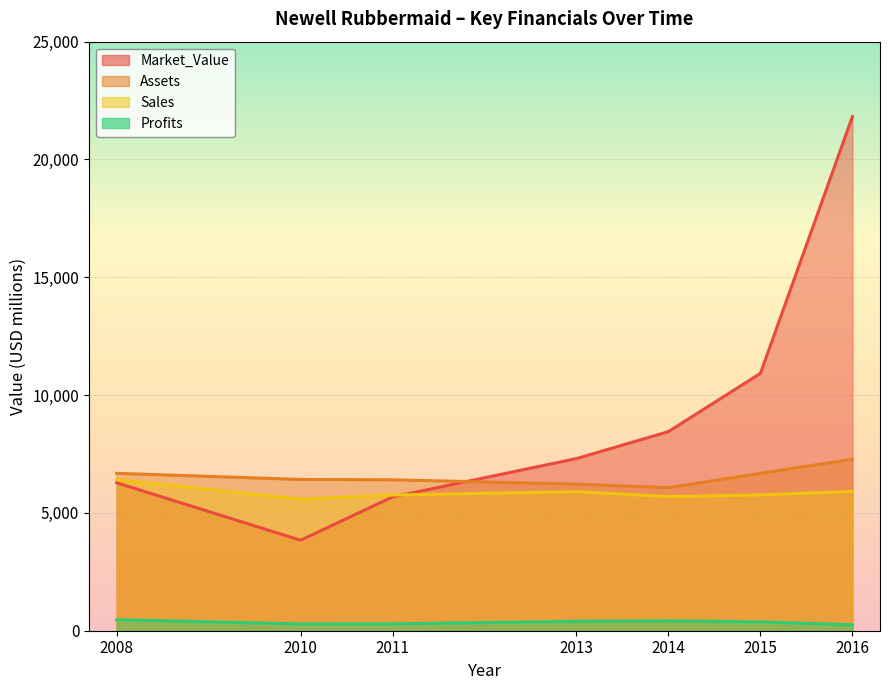

Which series has the widest spread of values?

Market_Value